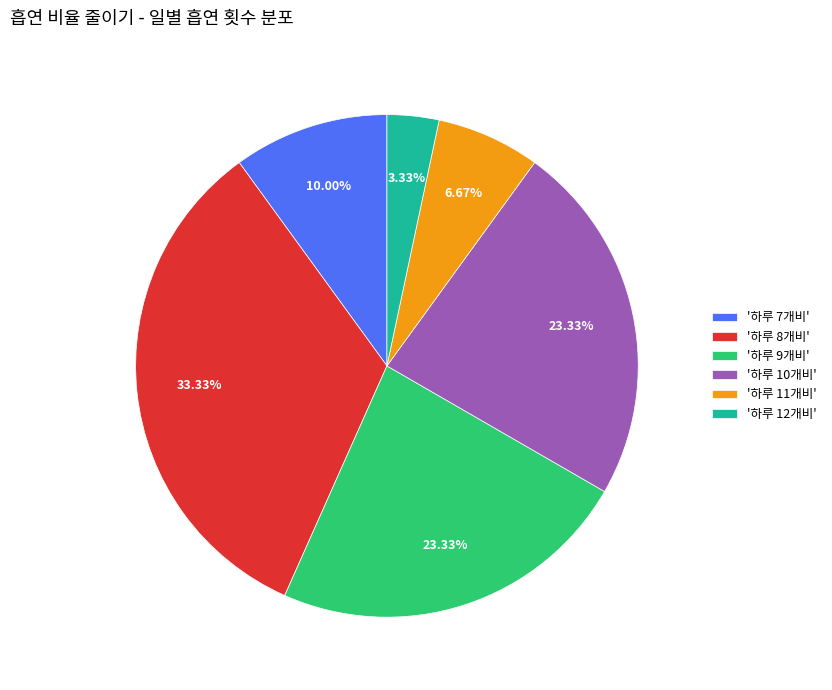

What is the smallest slice in the pie chart?

'하루 12개비'